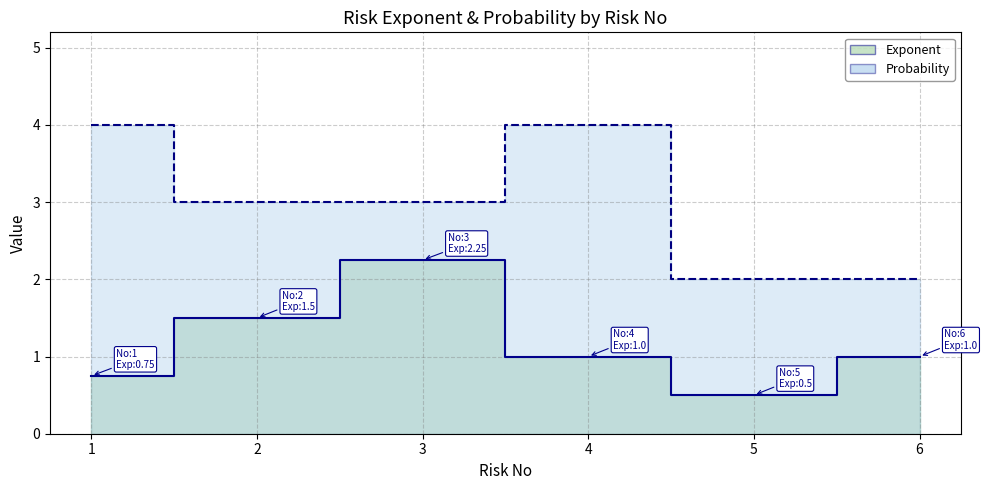

What is the minimum value for Probability?

2.0